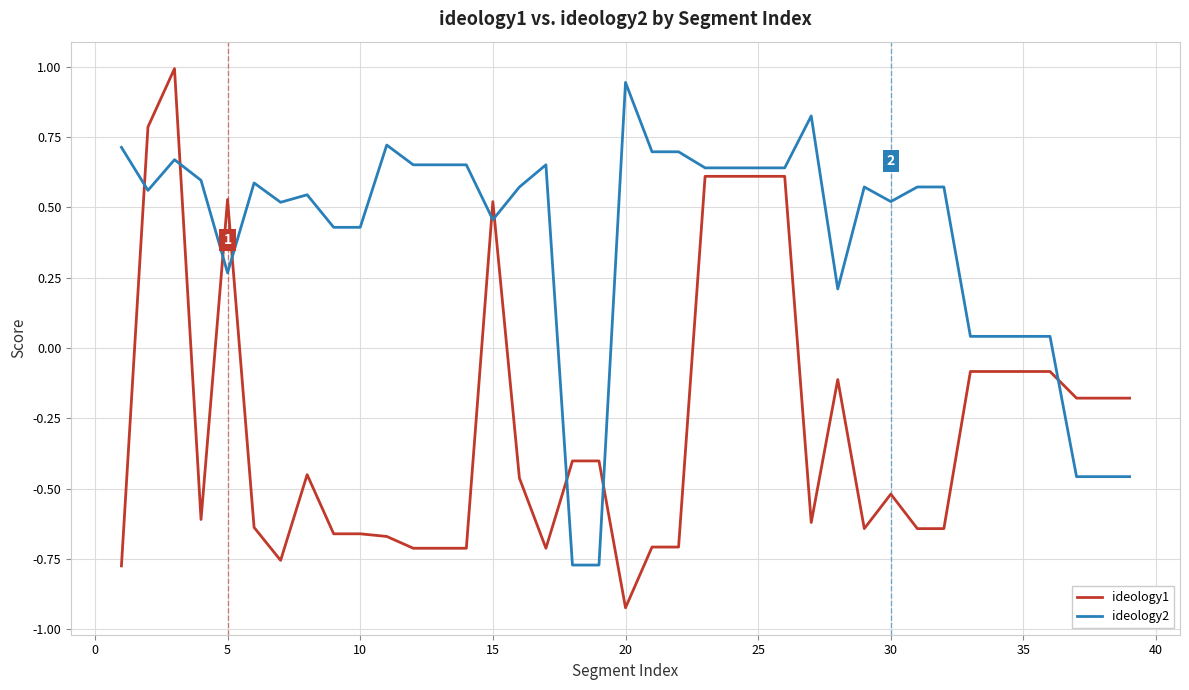

What is the highest value of the ideology1 series?

1.0